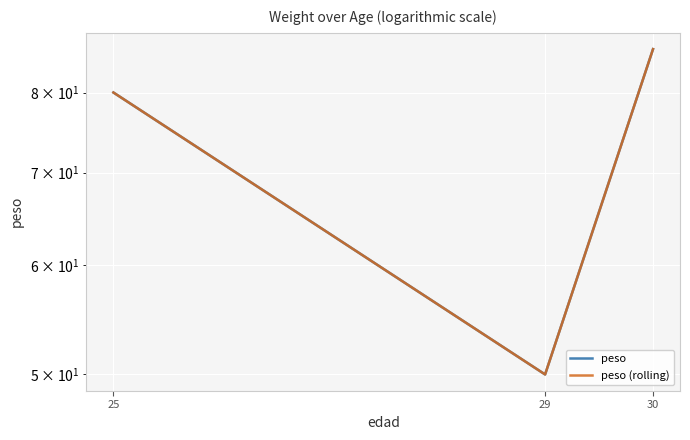

At which category does the chart reach its minimum across all series?

29